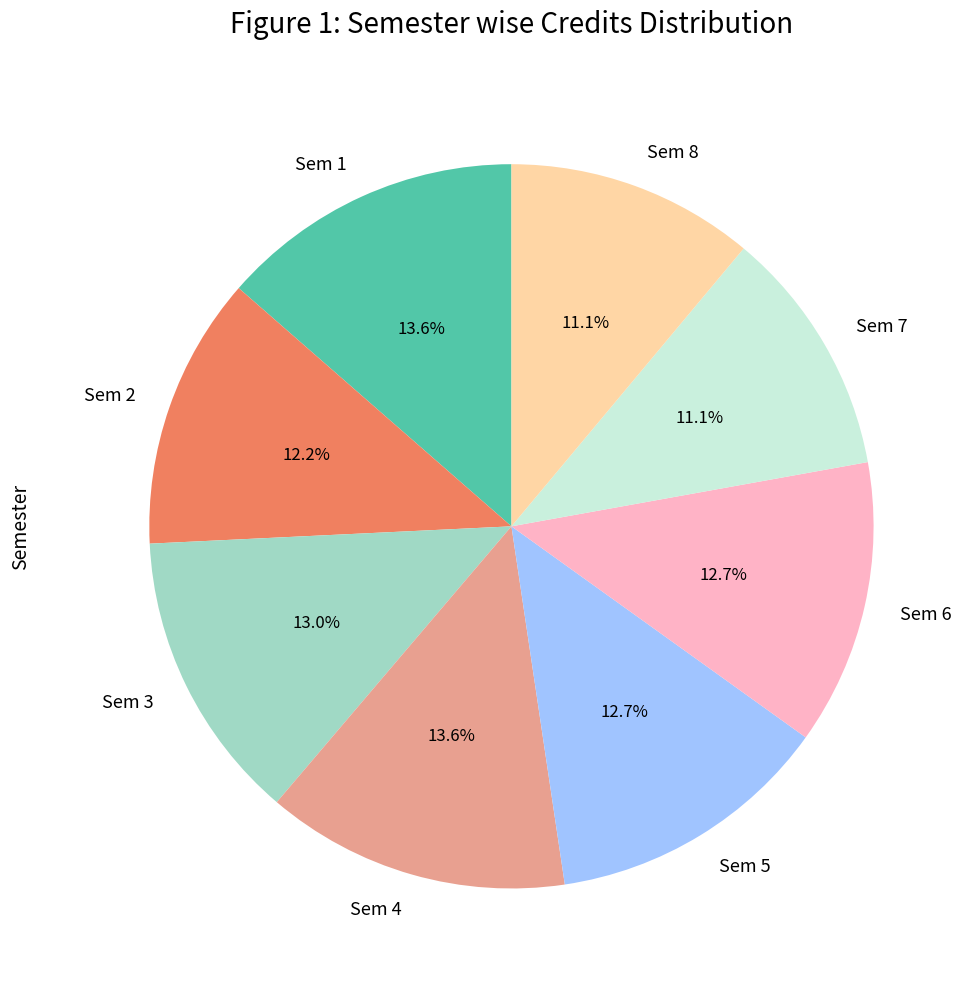

How many slices are in this pie chart?

8